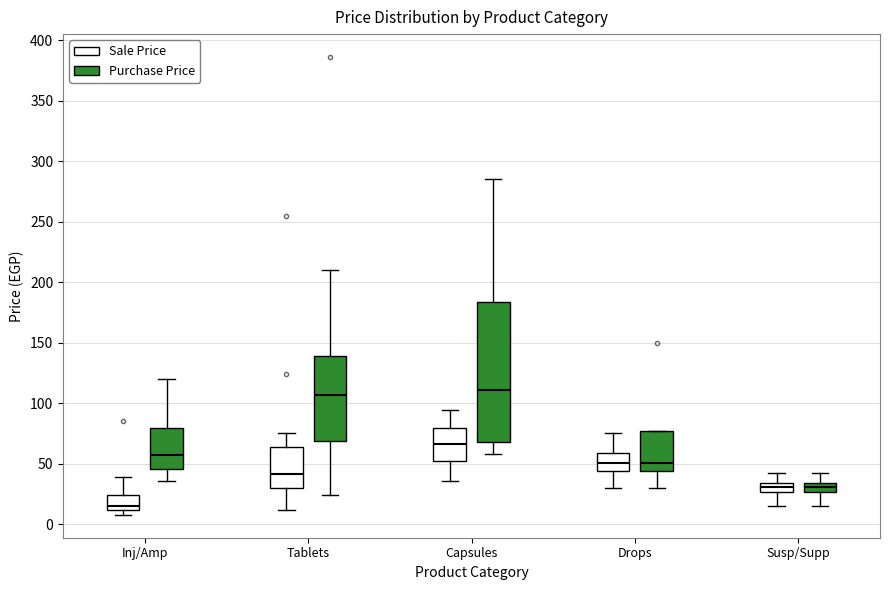

Which box has the lowest median line?

Inj/Amp (Sale Price)